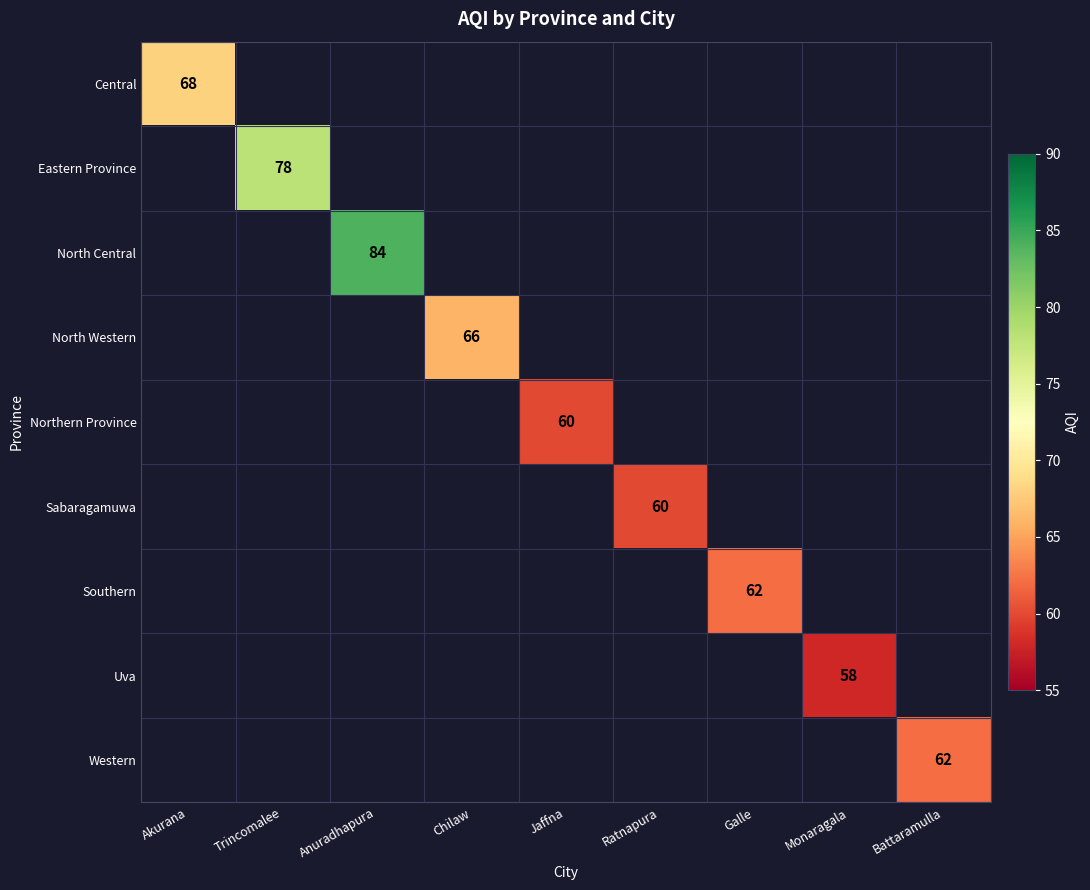

Rank the series by their maximum value, from highest to lowest.

North Central, Eastern Province, Central, North Western, Southern, Western, Northern Province, Sabaragamuwa, Uva